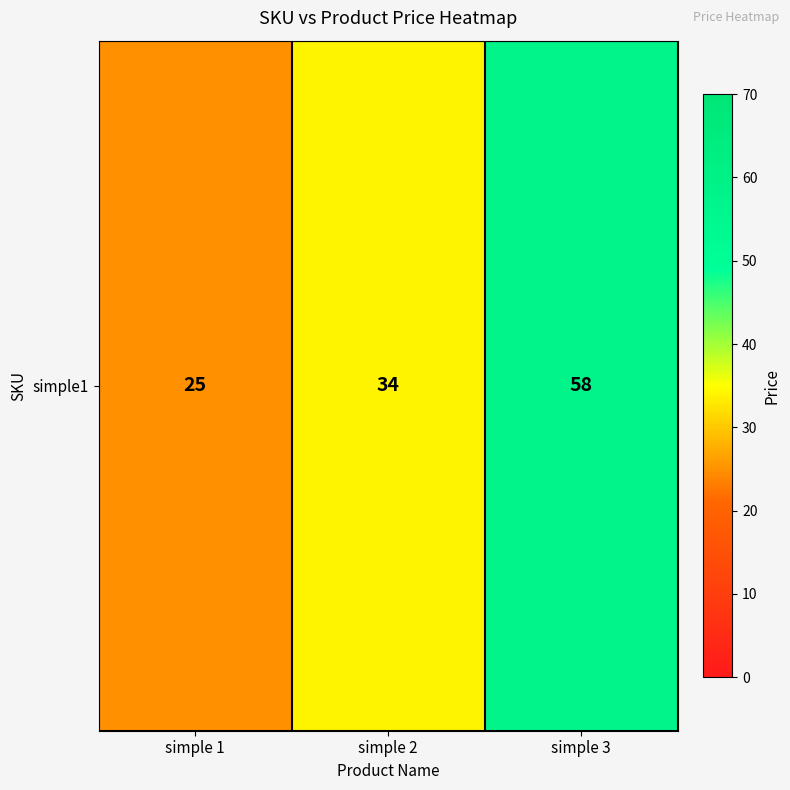

Reading left to right, extract all data points from this chart.

simple 1=25	simple 2=34	simple 3=58